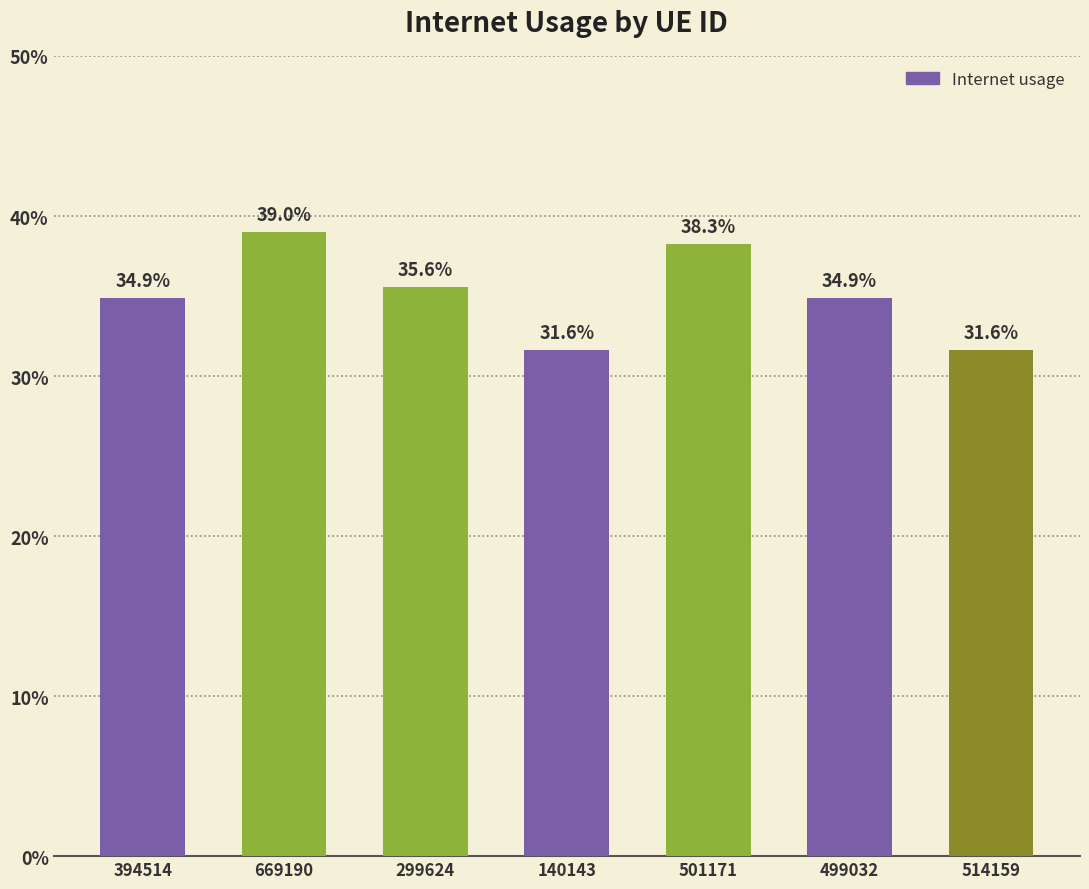

What is the label of the 3rd bar from the right?

501171